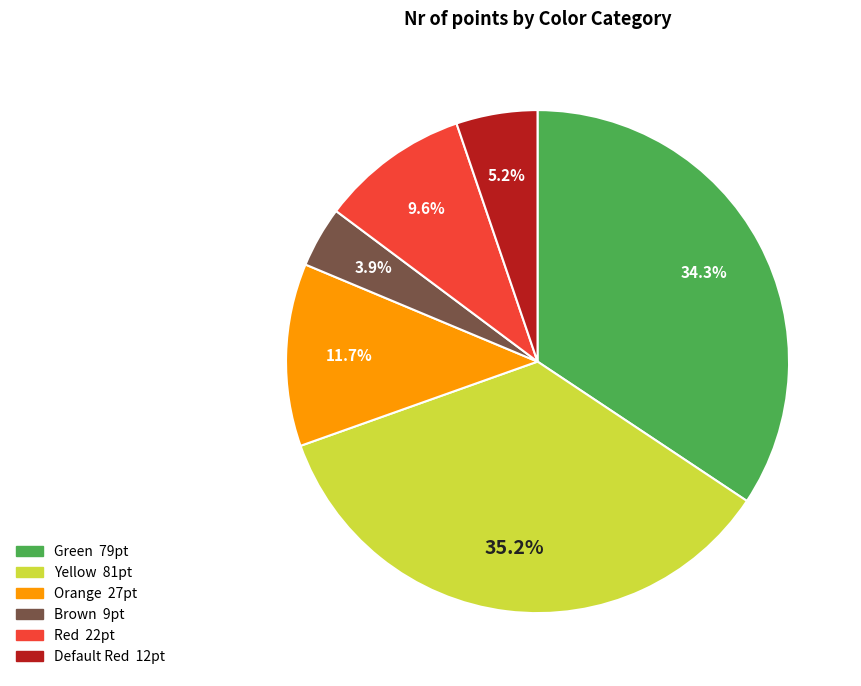

The Orange slice represents 19% of the pie. True or false?

False